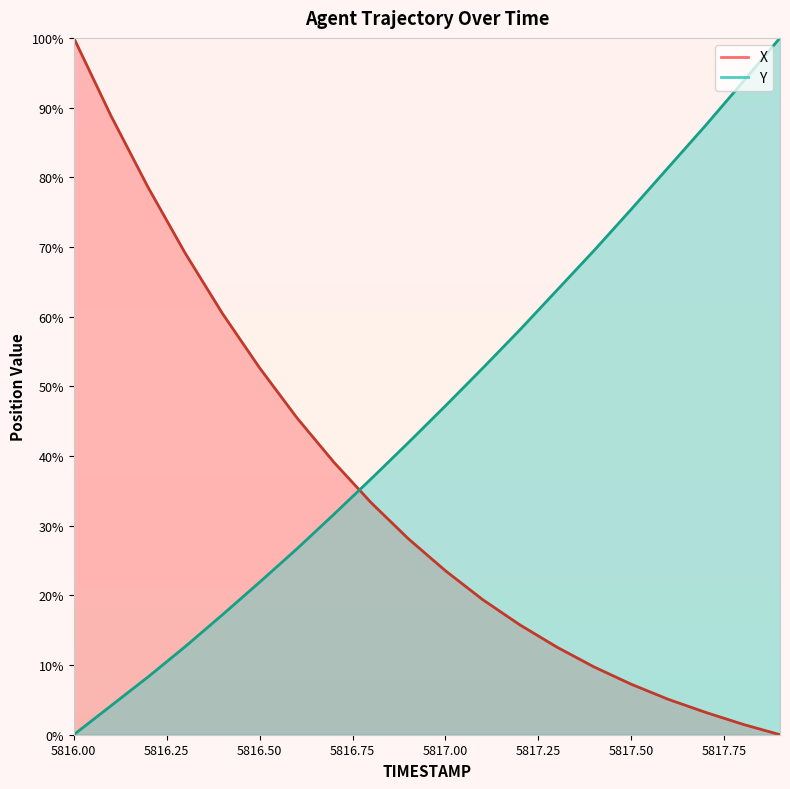

What is the average value of the Y series?

46.5